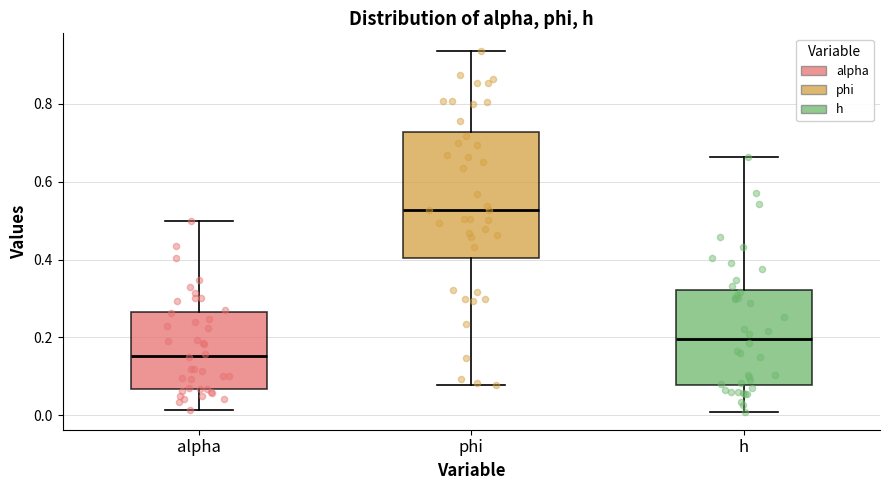

Which box is the tallest, from its lower edge to its upper edge?

phi